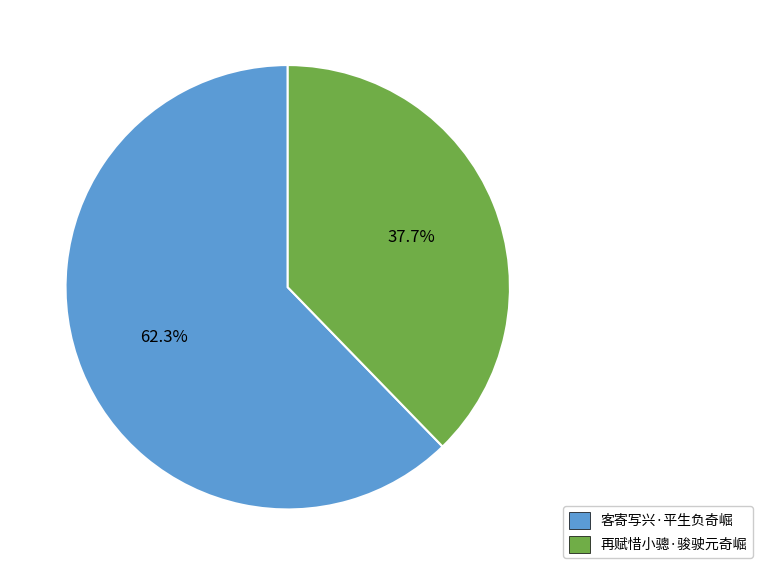

The 客寄写兴·平生负奇崛 slice represents 51% of the pie. True or false?

False